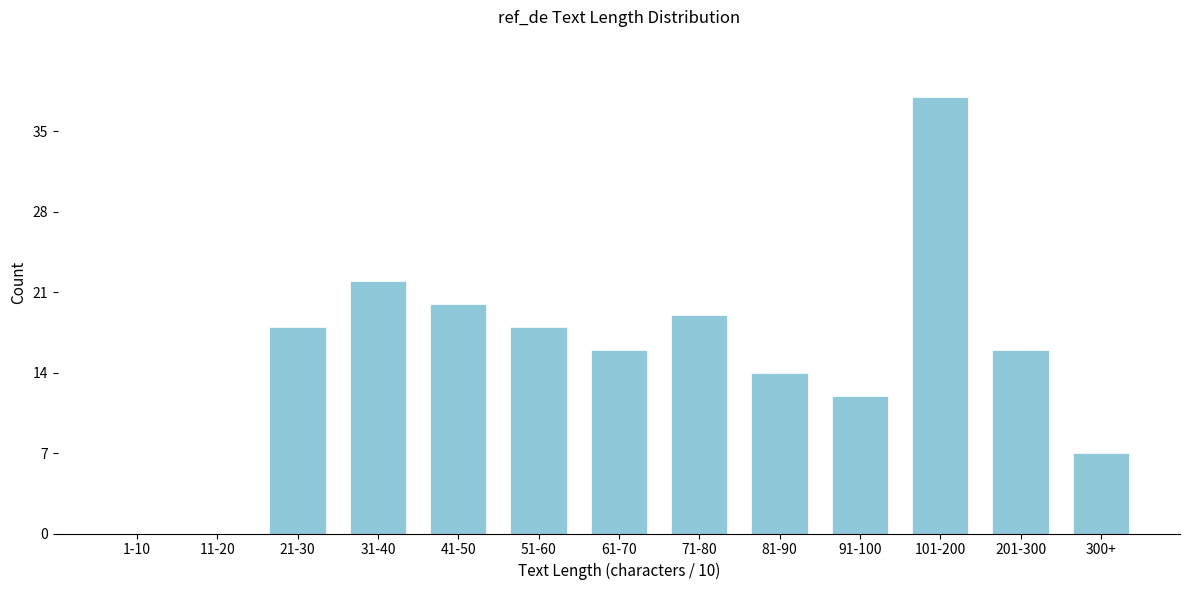

Reading left to right, transcribe all the data shown in this chart.

1-10=0	11-20=0	21-30=18	31-40=22	41-50=20	51-60=18	61-70=16	71-80=19	81-90=14	91-100=12	101-200=38	201-300=16	300+=7